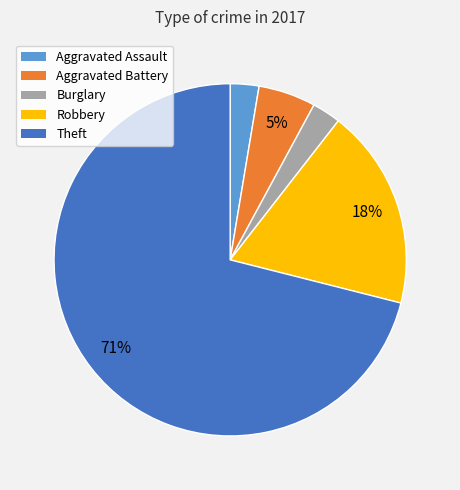

To the nearest percent, what percentage of the pie is Aggravated Assault?

3%